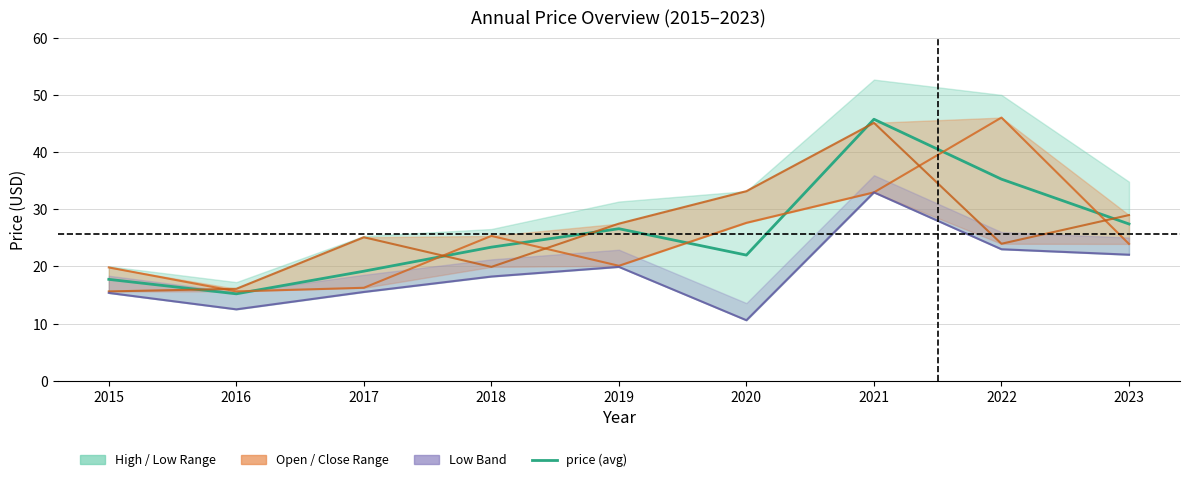

Is it true that price equals 15.2 at 2016?

True